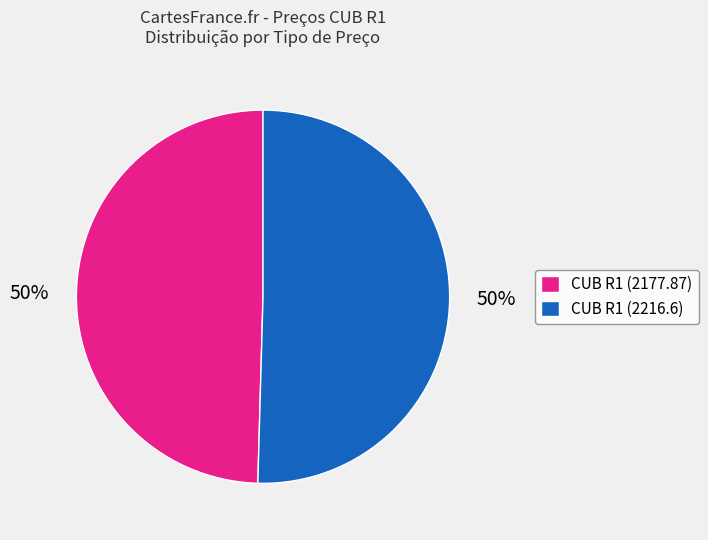

How many slices are in this pie chart?

2